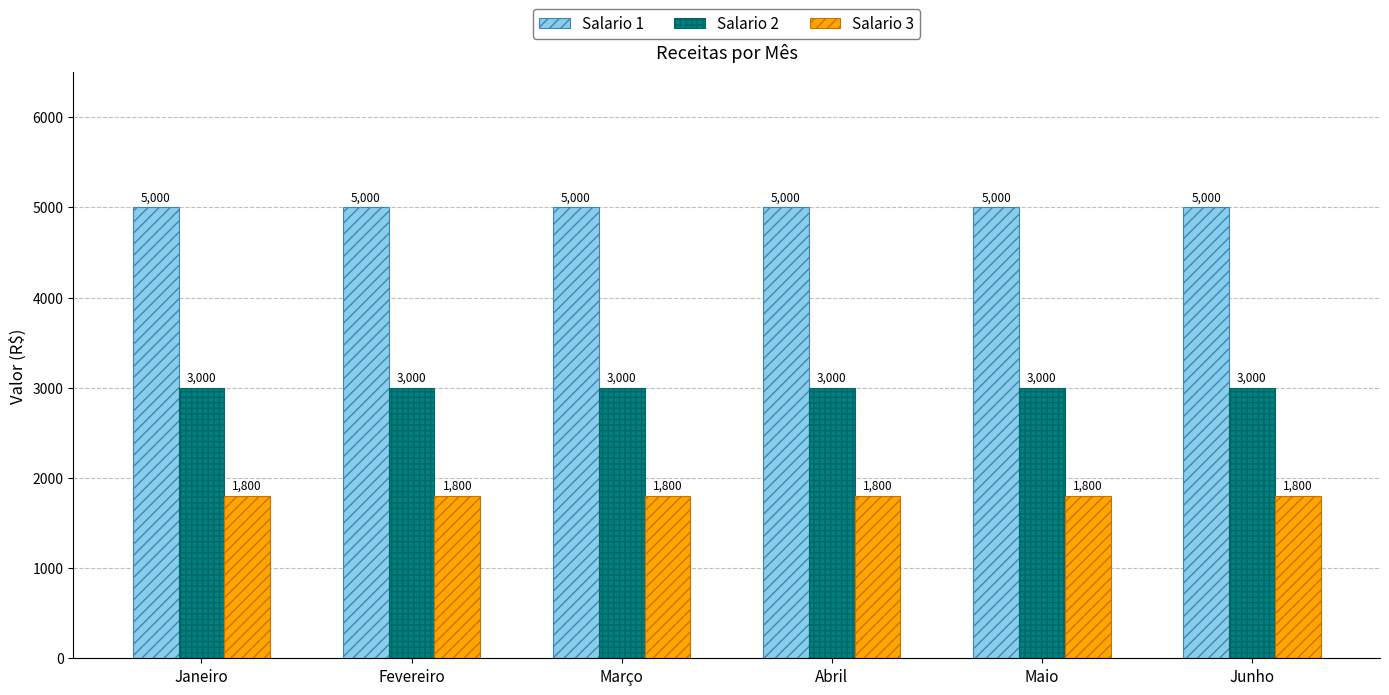

How many bars are there in each group?

3